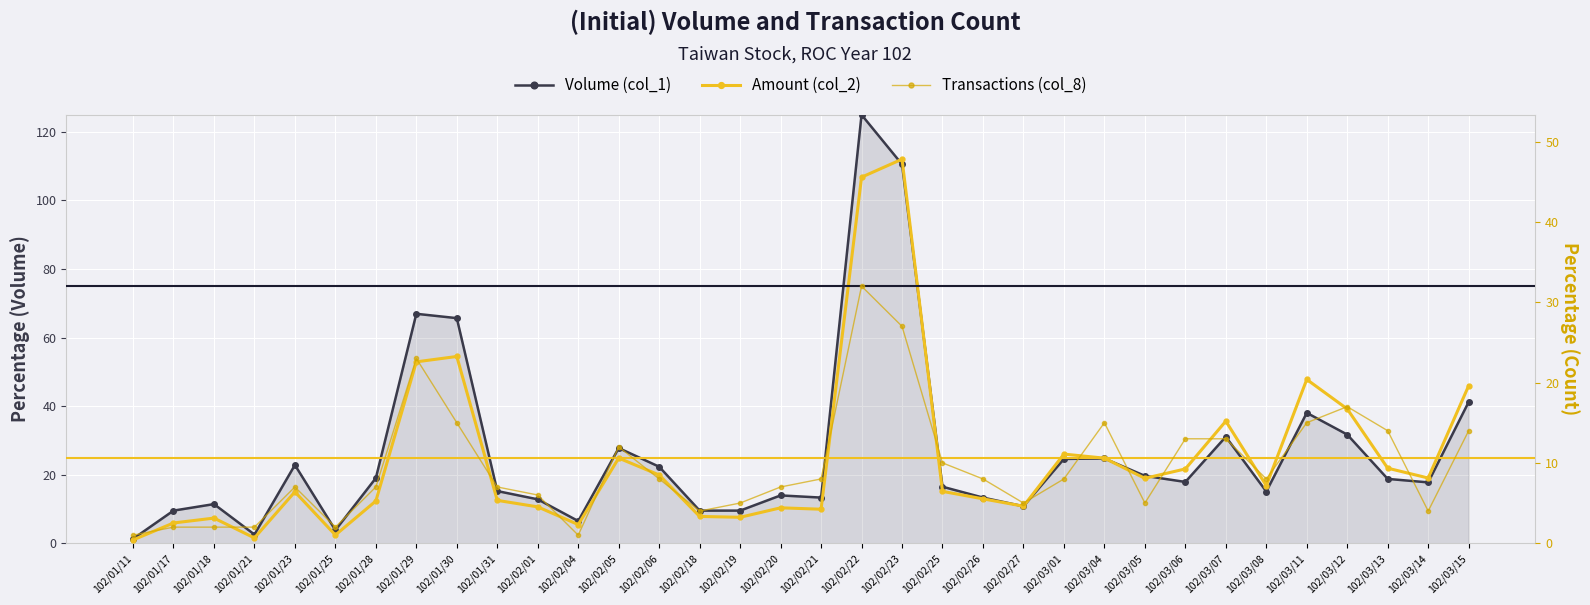

Read the Volume (col_1) value at 102/02/27.

10.8